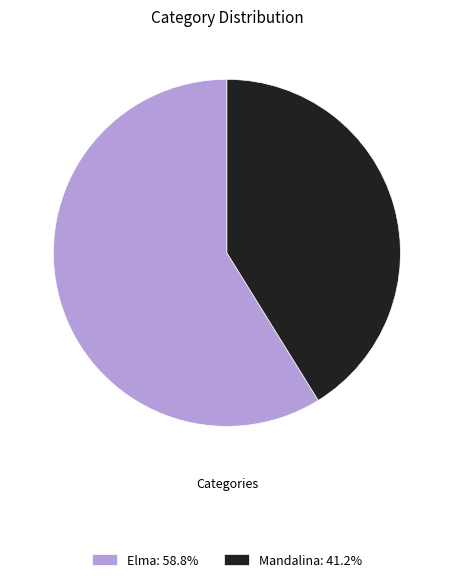

Is Elma the majority of the pie?

Yes